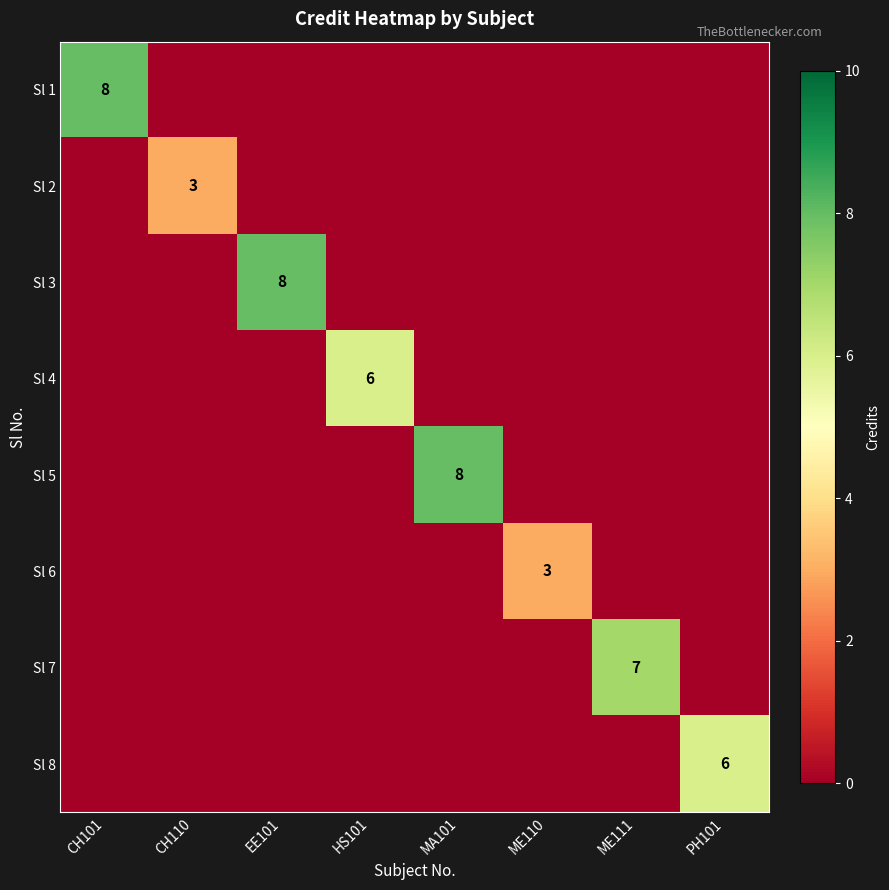

What is the difference between the highest and lowest values at ME110?

3